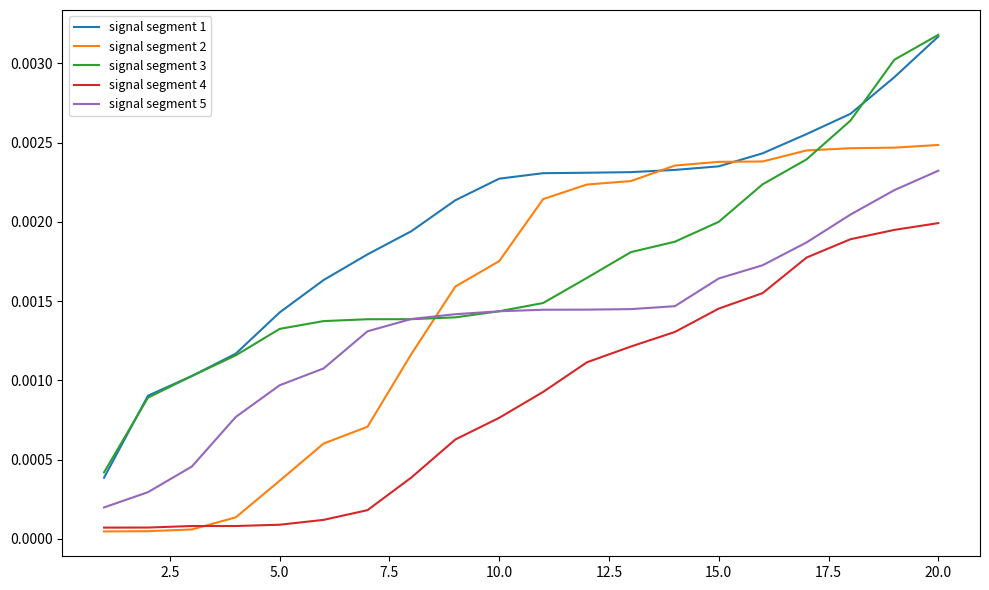

Which series has the largest total across all categories?

signal segment 1